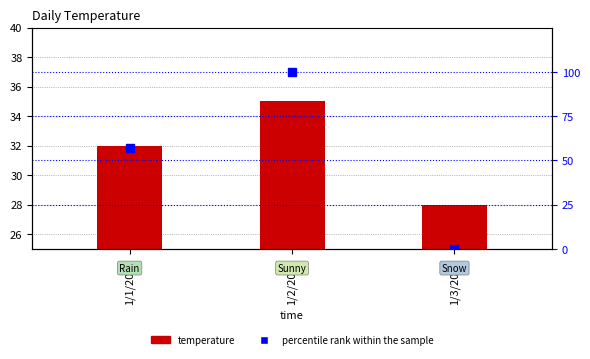

Reading left to right, transcribe all the data shown in this chart.

temperature: 1/1/2017=32.0	1/2/2017=35.0	1/3/2017=28.0
percentile rank within the sample: 1/1/2017=57.1	1/2/2017=100.0	1/3/2017=0.0